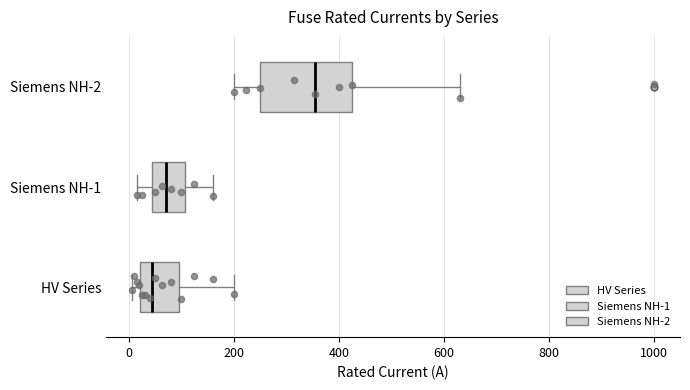

Where does the median line of the box for Siemens NH-1 sit on the x-axis? The values are not printed on the chart, so give them approximately, as read against the axis.

80